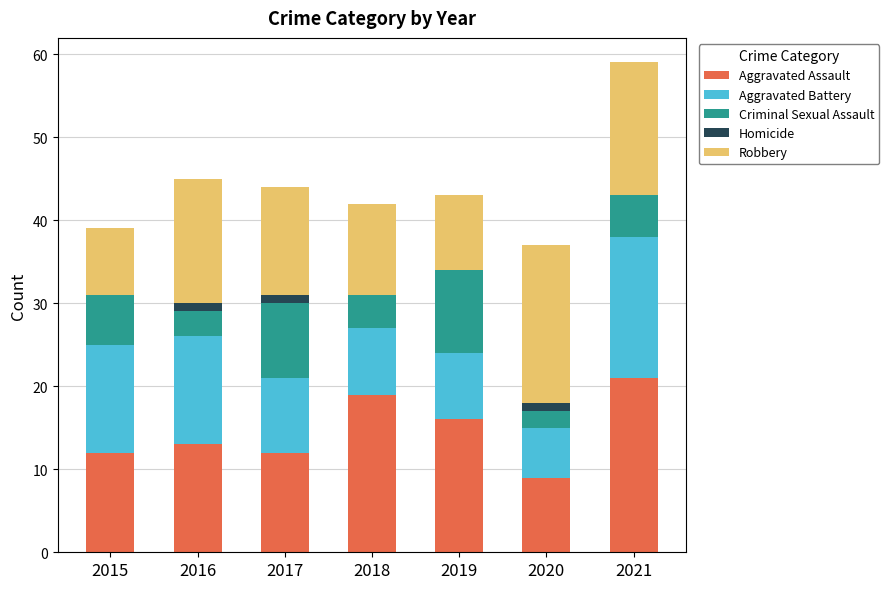

At which category is the sum across all series the highest?

2021